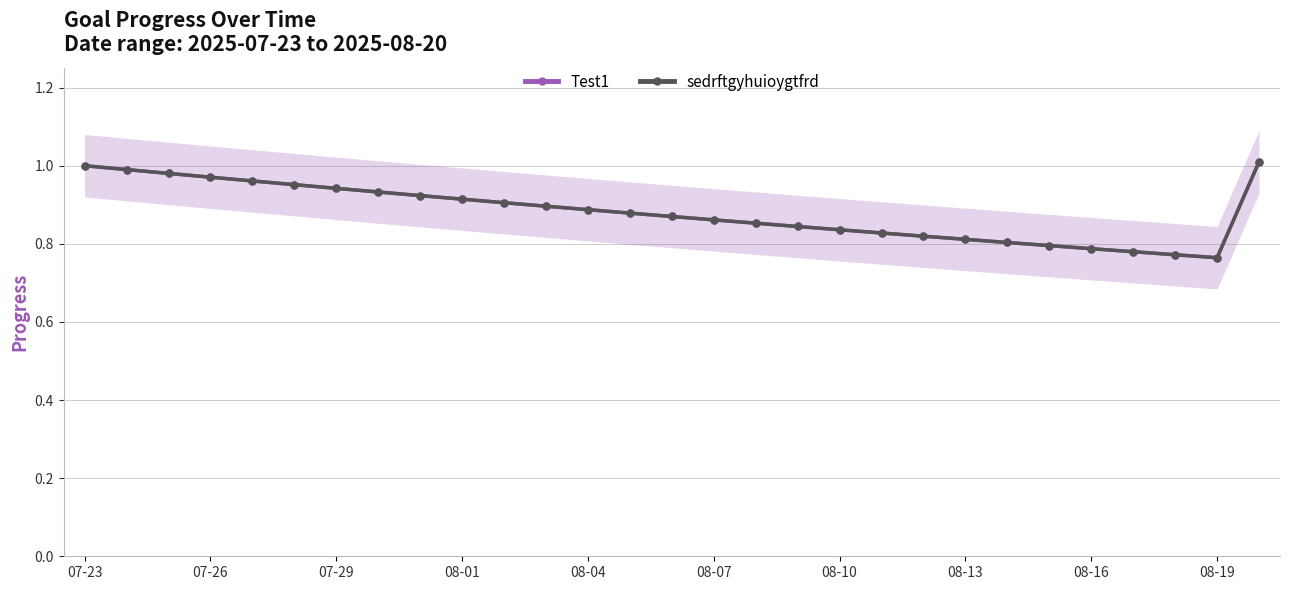

True or false: Test1 and sedrftgyhuioygtfrd cross at least once.

False